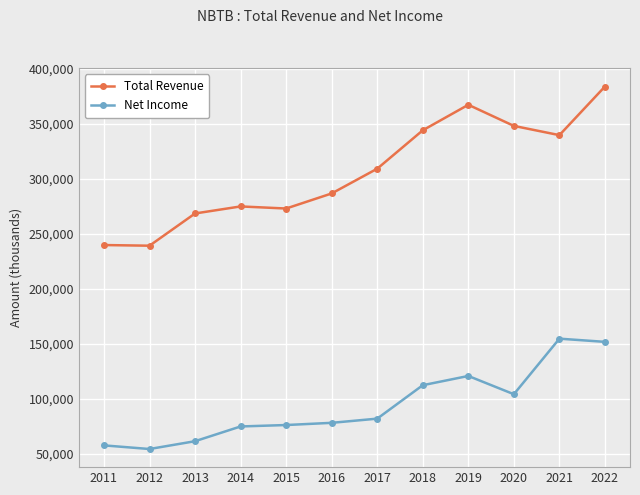

What is the difference between the highest and lowest values at 2014?

200000